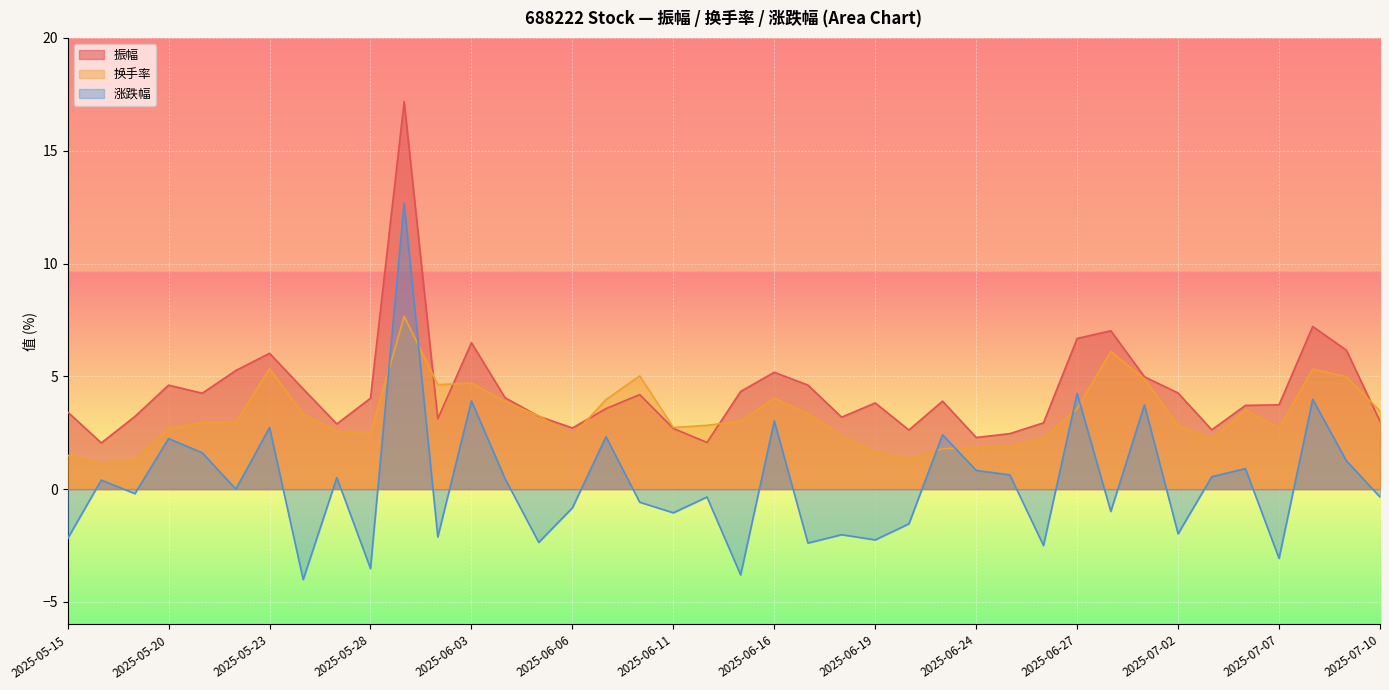

How many values in the 振幅 series are below 3?

10